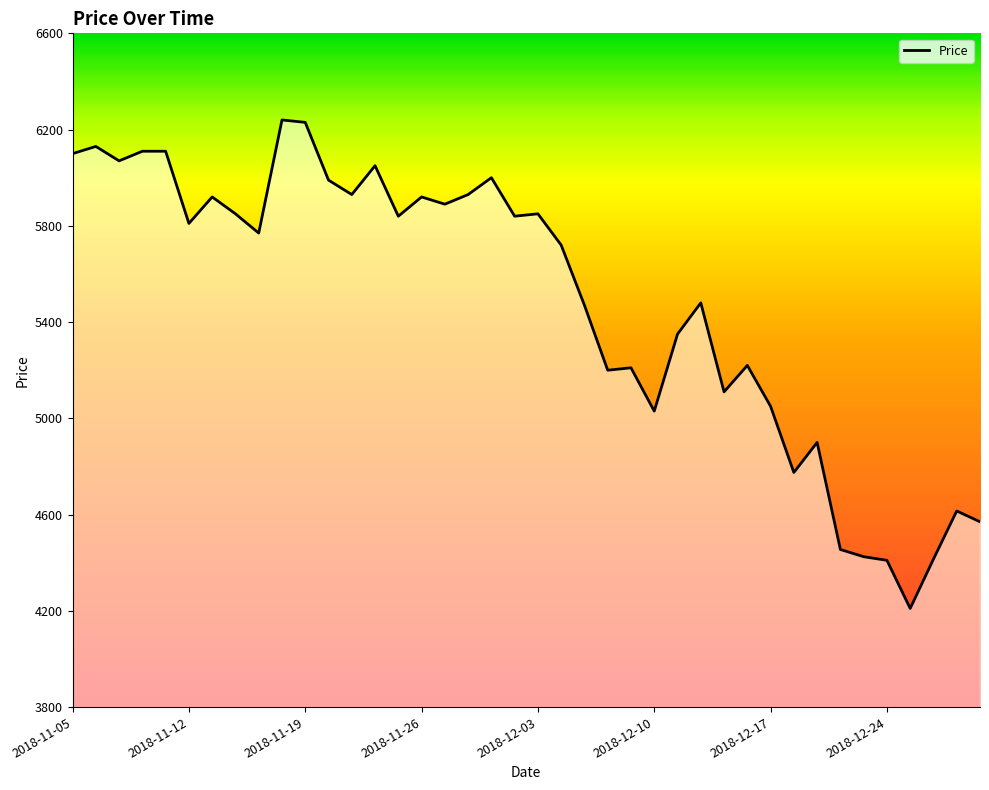

What is the difference between the maximum and second lowest values?

1830